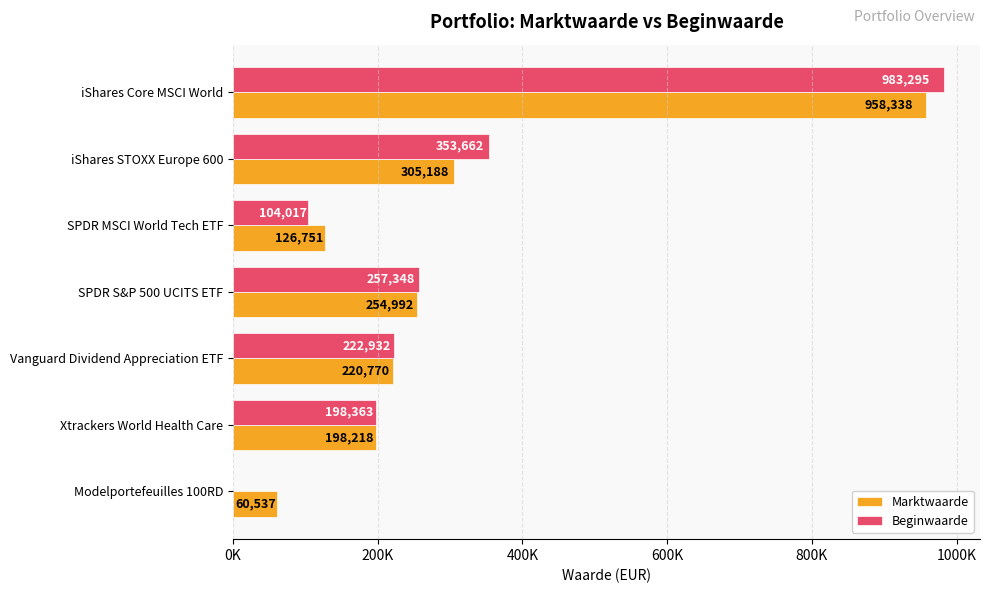

Which series has the largest total across all categories?

Marktwaarde